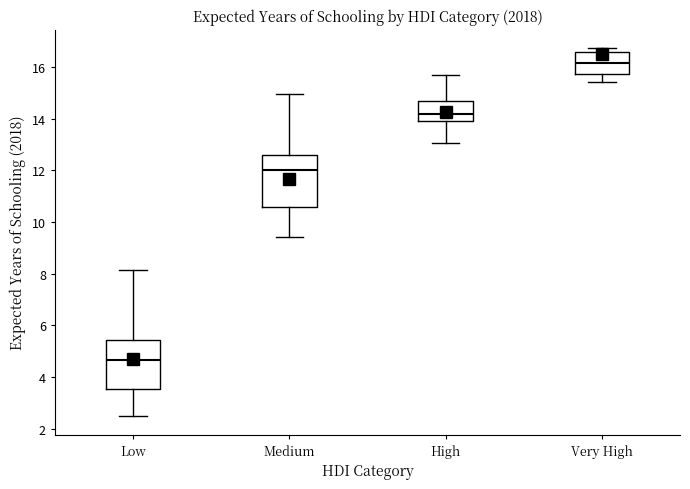

Where is the upper edge of the box for High on the y-axis? The values are not printed on the chart, so give them approximately, as read against the axis.

14.6